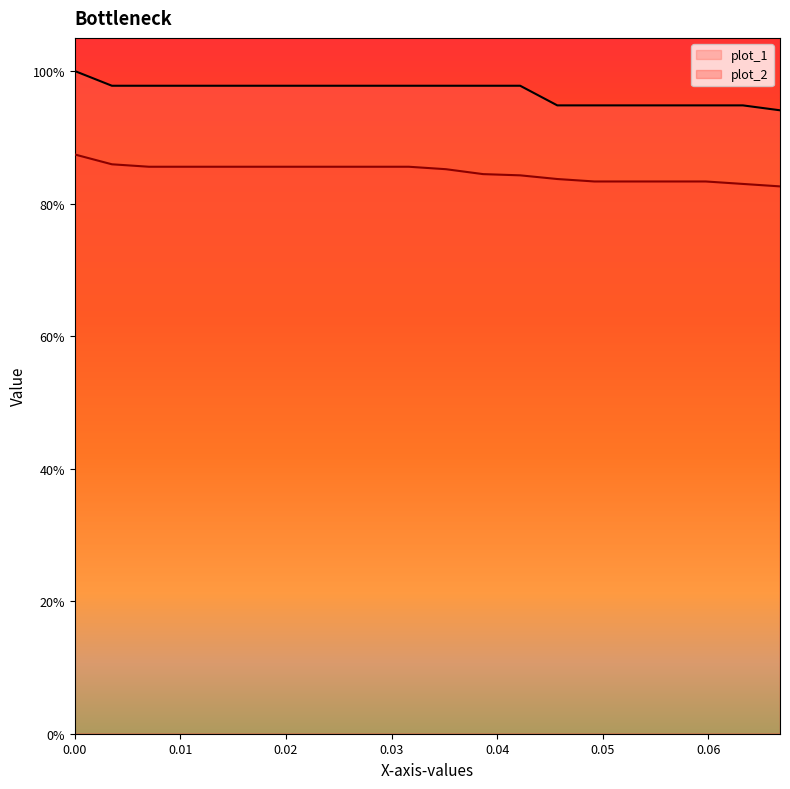

Which series has the largest total across all categories?

plot_1